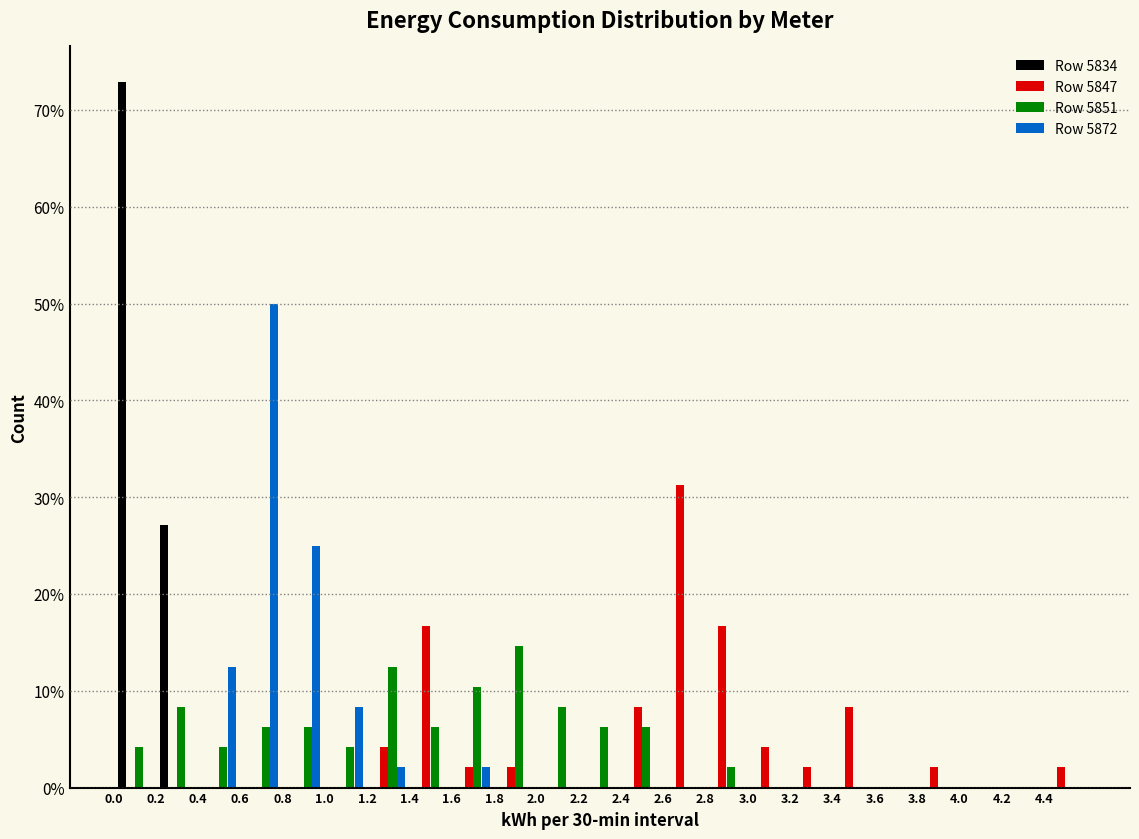

What is the height of the Row 5834 bar covering 0.0 to 0.2 on the x-axis? The values are not printed on the chart, so give them approximately, as read against the axis.

73